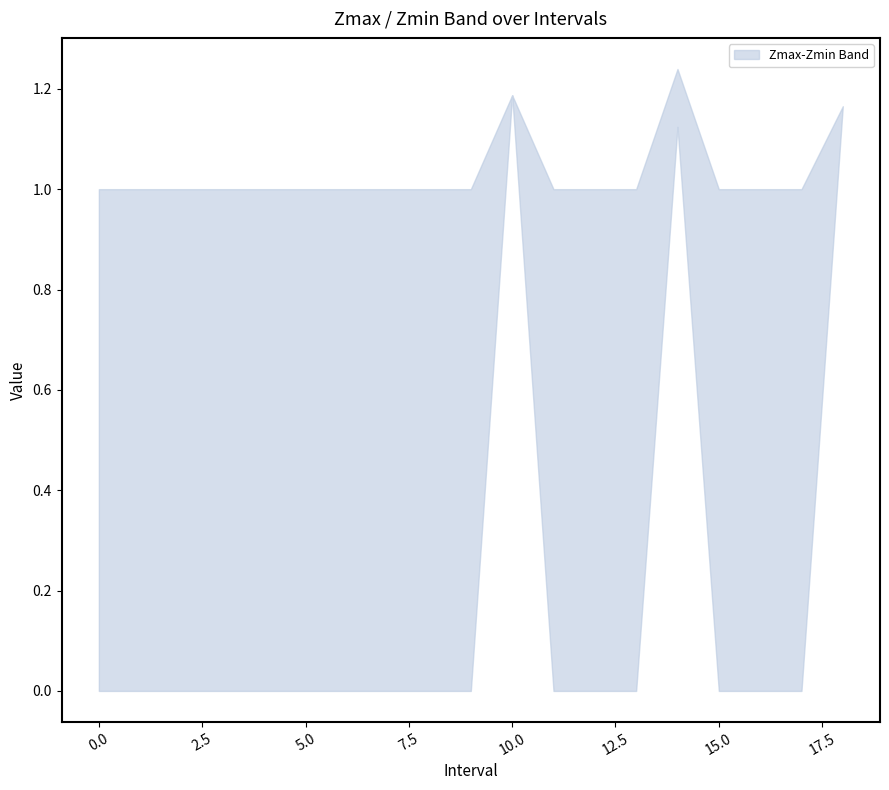

Does the chart have visible grid lines?

No